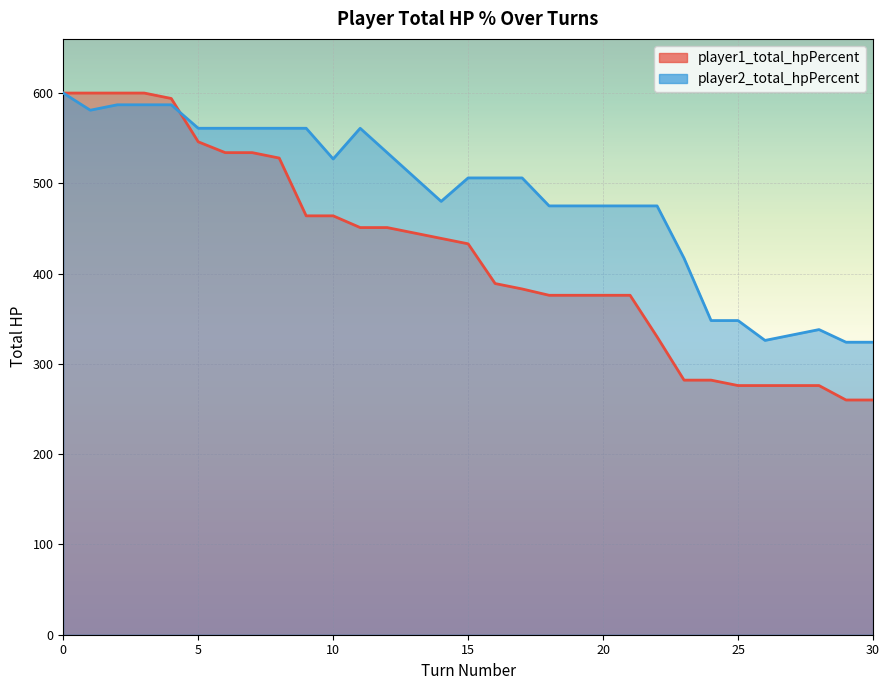

What are all the series names shown in the legend?

player1_total_hpPercent, player2_total_hpPercent